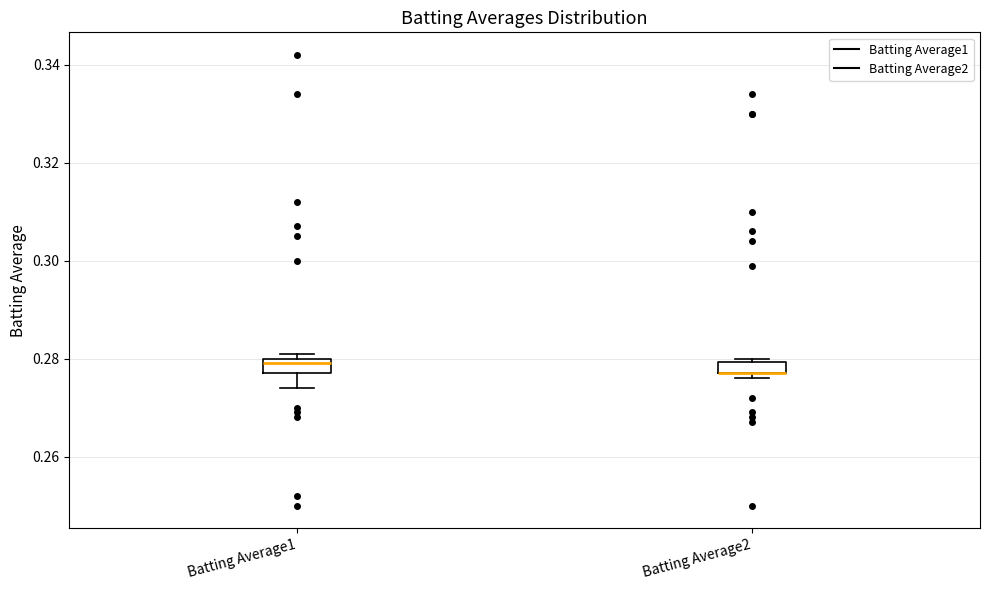

Where is the lower edge of the box for Batting Average2 on the y-axis? The values are not printed on the chart, so give them approximately, as read against the axis.

0.278